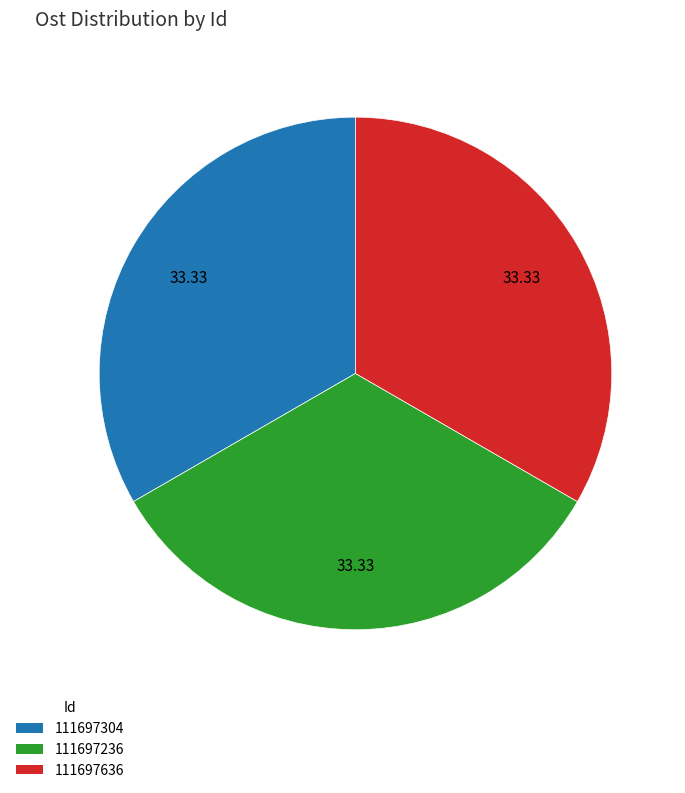

How many segments does this pie chart have?

3